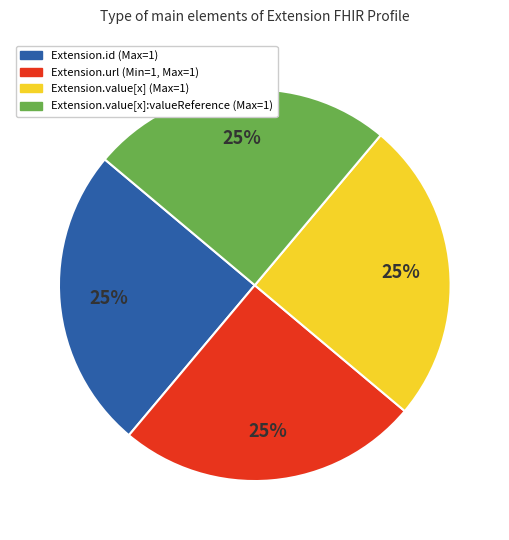

Does any single category account for the majority?

No